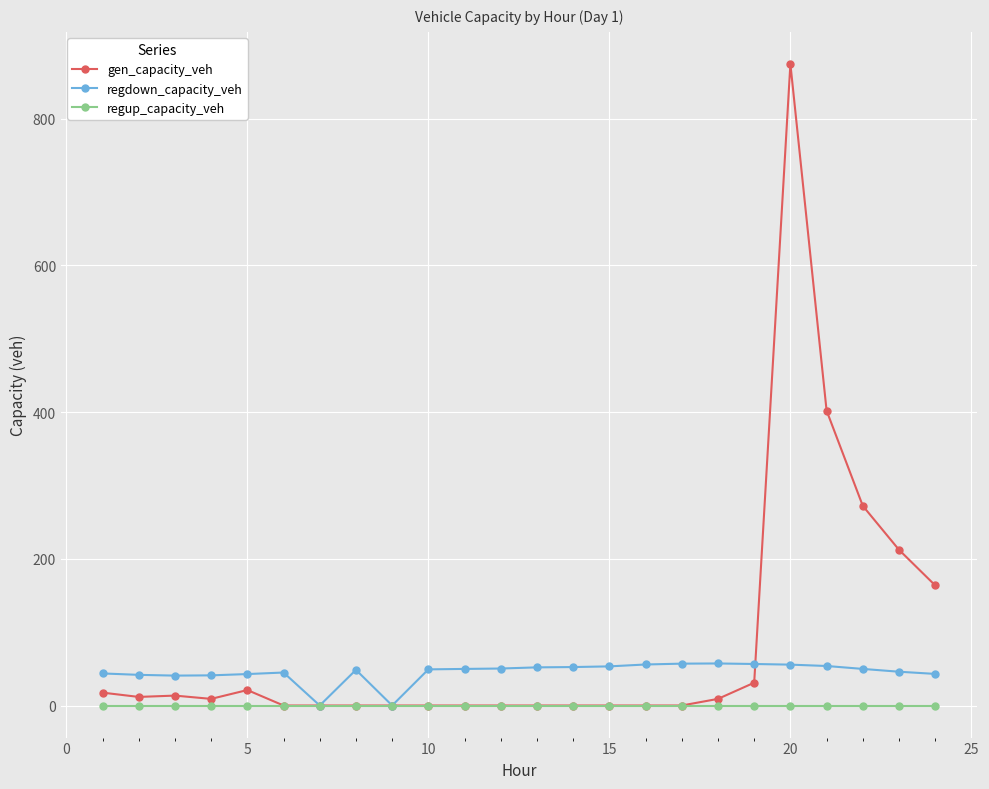

What is the sum of all regdown_capacity_veh values?

1086.3